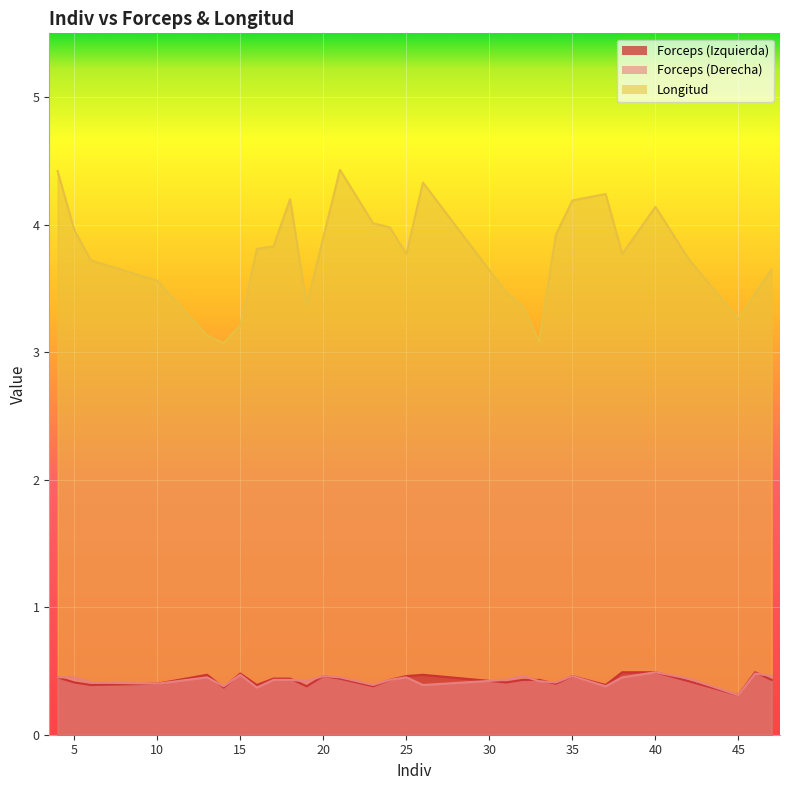

Reading left to right, list all the values displayed in this chart.

Forceps (Izquierda): 4=0.5	5=0.4	6=0.4	10=0.4	13=0.5	14=0.4	15=0.5	16=0.4	17=0.4	18=0.4	19=0.4	20=0.5	21=0.4	23=0.4	24=0.4	25=0.5	26=0.5	31=0.4	32=0.4	33=0.4	34=0.4	35=0.5	37=0.4	38=0.5	40=0.5	42=0.4	45=0.3	46=0.5	47=0.4
Forceps (Derecha): 4=0.5	5=0.5	6=0.4	10=0.4	13=0.5	14=0.4	15=0.5	16=0.4	17=0.4	18=0.4	19=0.4	20=0.5	21=0.5	23=0.4	24=0.4	25=0.5	26=0.4	31=0.4	32=0.5	33=0.4	34=0.4	35=0.5	37=0.4	38=0.5	40=0.5	42=0.4	45=0.3	46=0.5	47=0.5
Longitud: 4=4.4	5=4.0	6=3.7	10=3.6	13=3.1	14=3.1	15=3.2	16=3.8	17=3.8	18=4.2	19=3.4	20=3.9	21=4.4	23=4.0	24=4.0	25=3.8	26=4.3	31=3.5	32=3.4	33=3.1	34=3.9	35=4.2	37=4.2	38=3.8	40=4.1	42=3.7	45=3.3	46=3.5	47=3.6